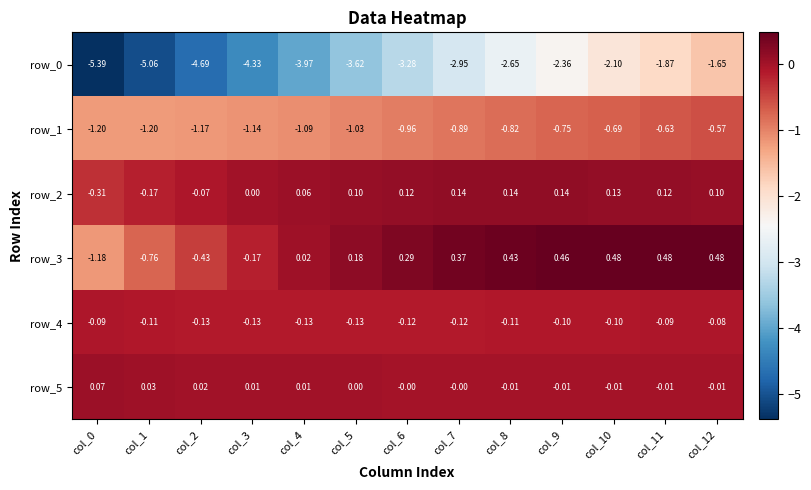

Which has a higher value, col_1 or col_7?

col_7